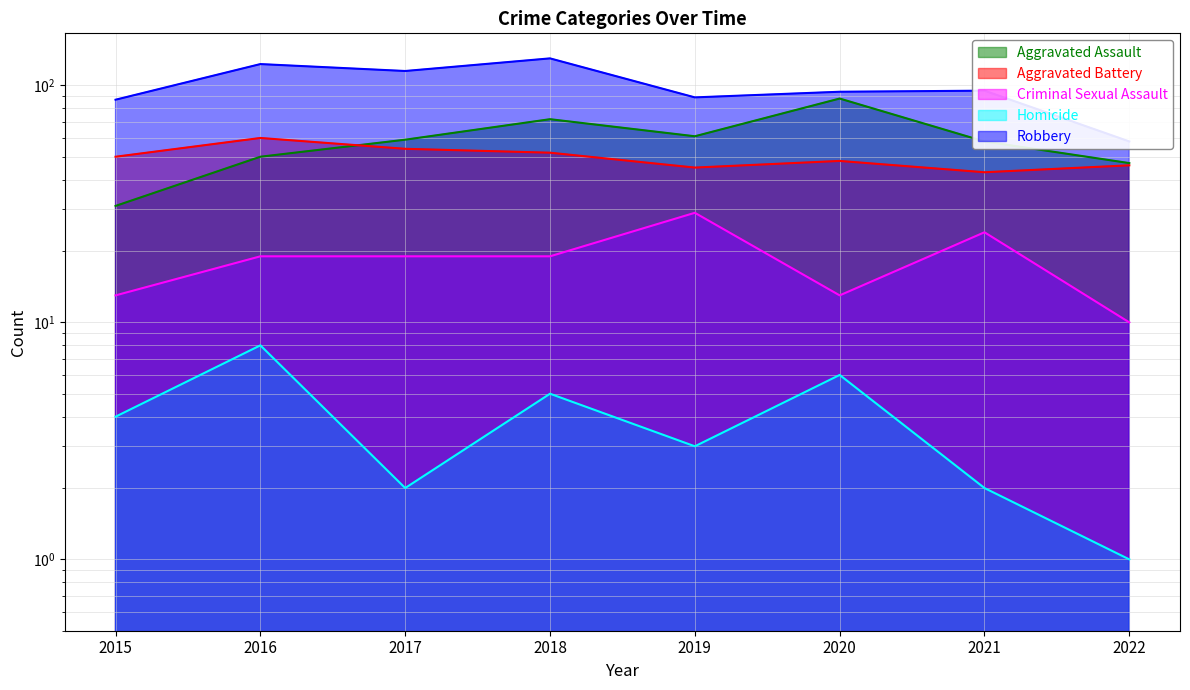

What are all the series names shown in the legend?

Aggravated Assault, Aggravated Battery, Criminal Sexual Assault, Homicide, Robbery